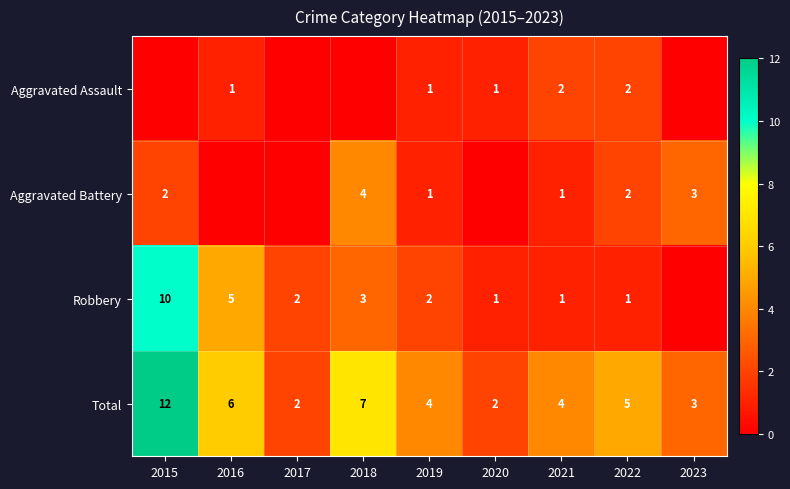

Is it true that Aggravated Battery equals 3 at 2023?

True